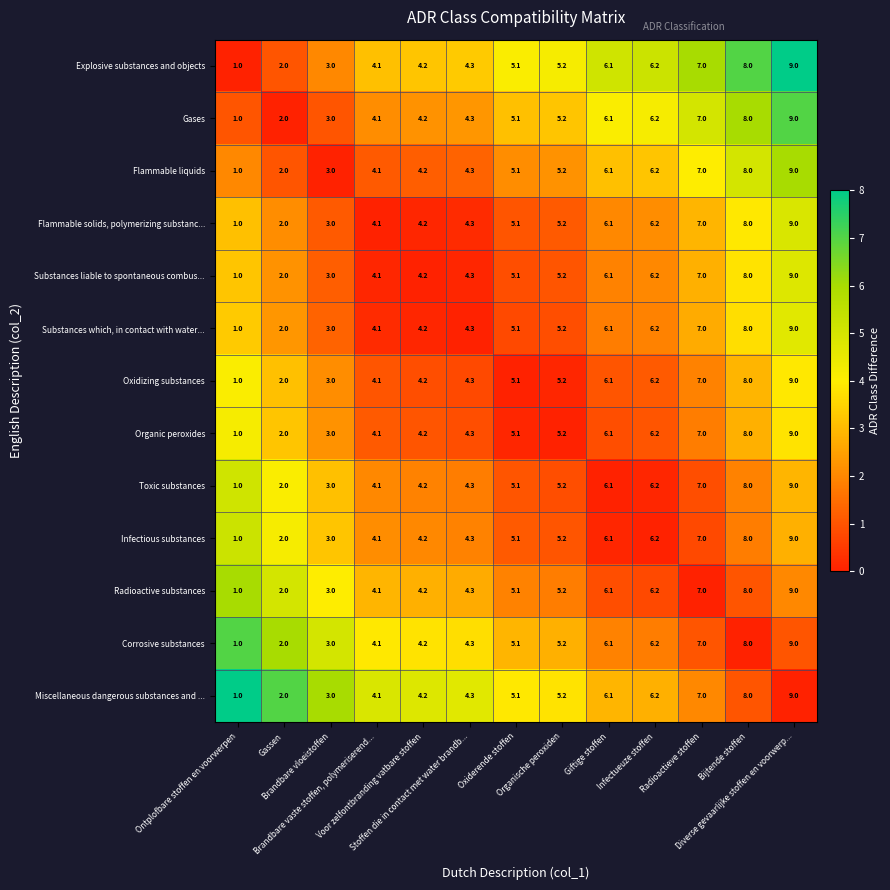

What is the maximum value for Substances which, in contact with water...?

9.0